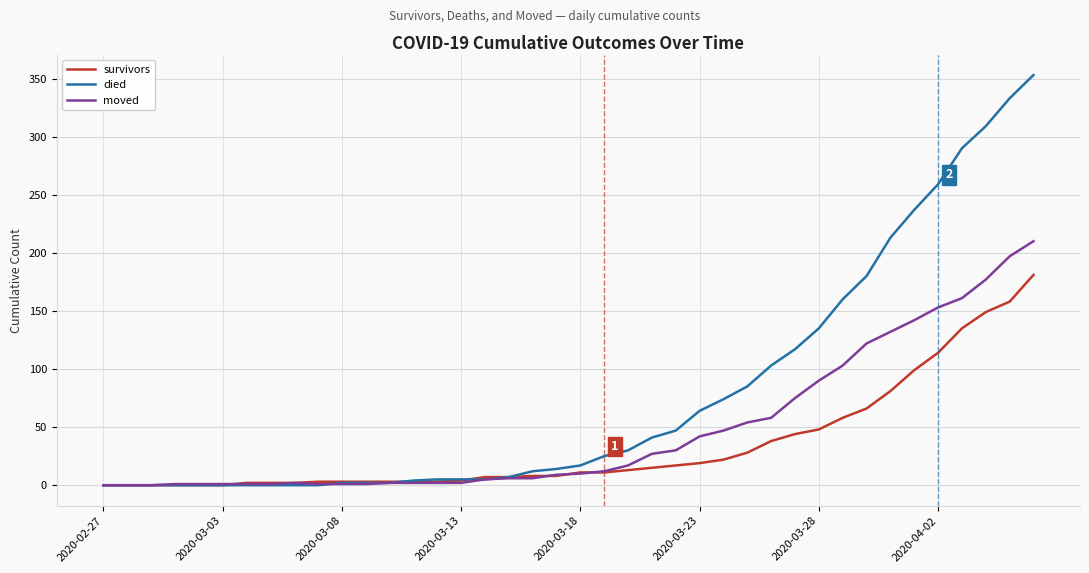

List the series in order of their peak value, highest first.

died, moved, survivors